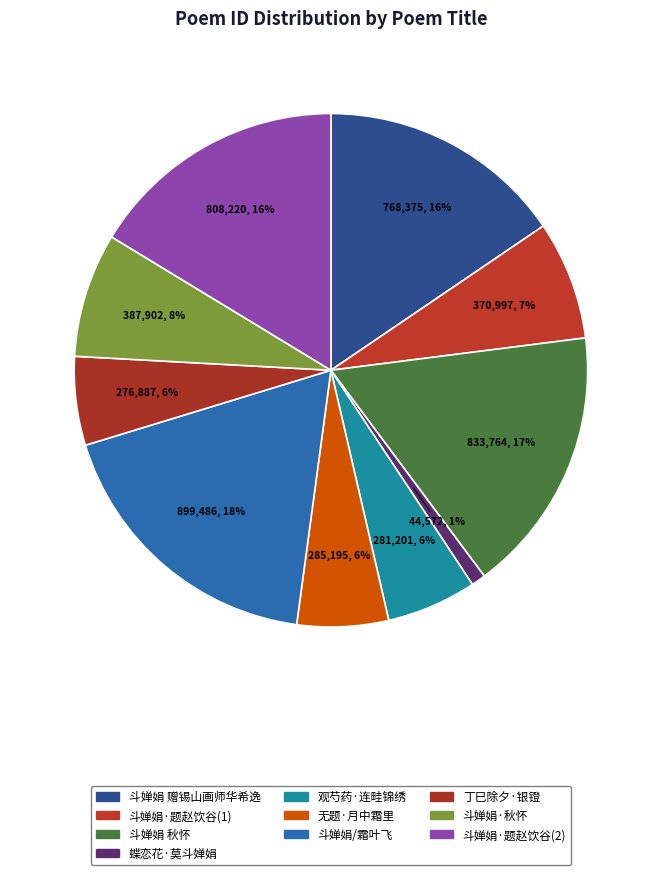

Rank the categories by value from lowest to highest.

蝶恋花·莫斗婵娟弓样月, 丁巳除夕·银镫如月斗婵娟, 观芍药·连畦锦绣斗婵娟, 无题·月中霜里斗婵娟, 斗婵娟·题赵饮谷采香词居近沧浪亭自榜曰小吴船, 斗婵娟·秋怀, 斗婵娟 赠锡山画师华希逸, 斗婵娟  题赵饮谷采香词居近沧浪亭自榜曰小吴船, 斗婵娟 秋怀, 斗婵娟/霜叶飞 春感